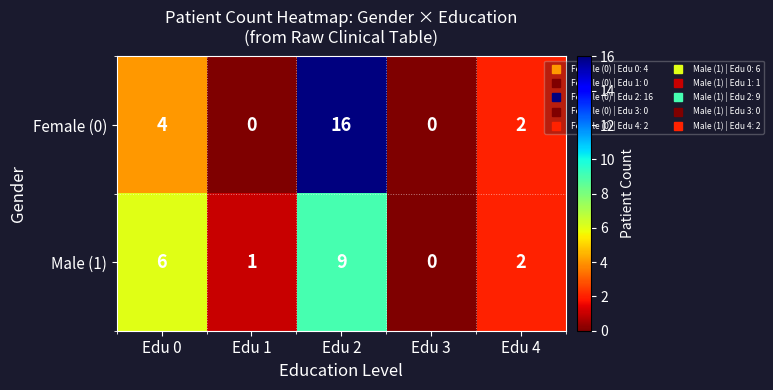

What is the difference between the maximum and minimum values in the Male (1) series?

9